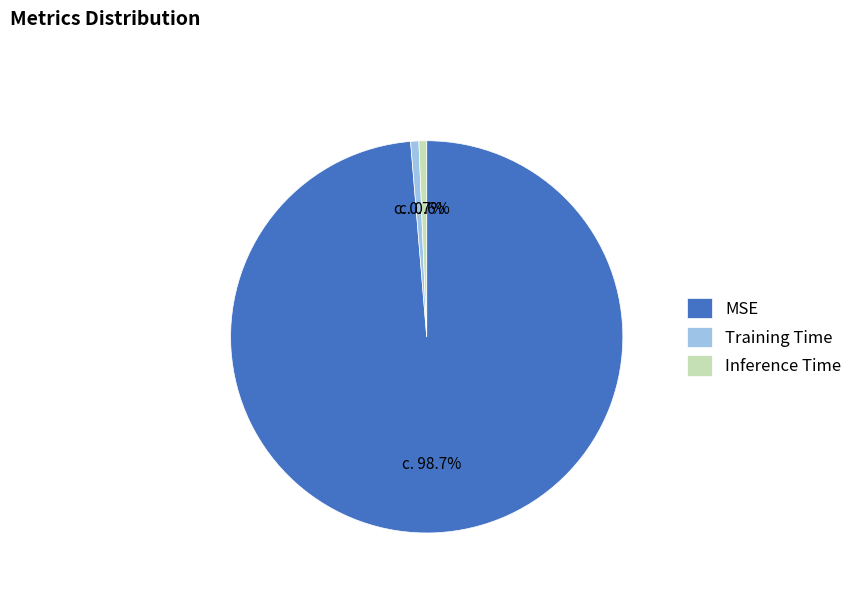

Which slice is the largest?

MSE